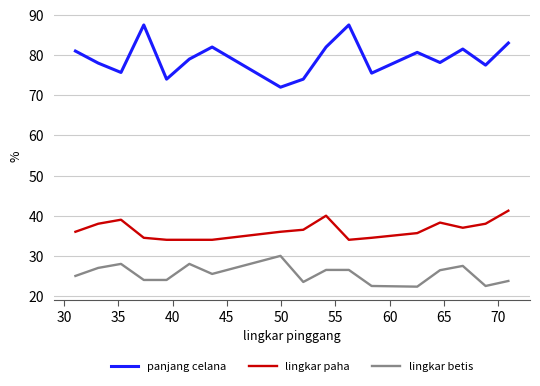

What is the smallest value displayed?

22.3